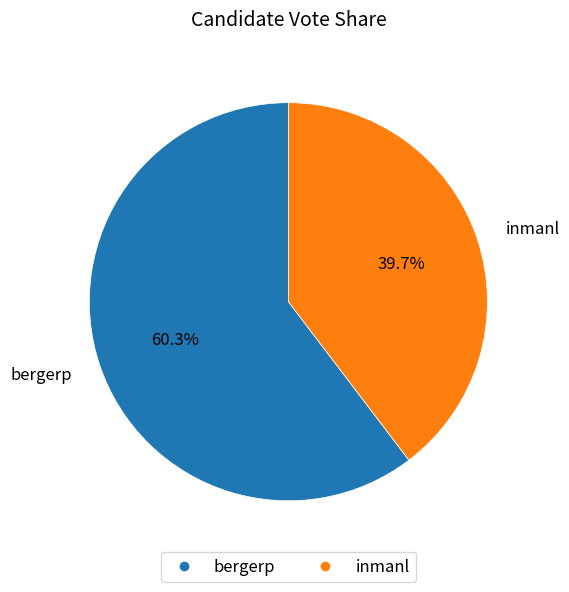

The bergerp slice represents 60% of the pie. True or false?

True